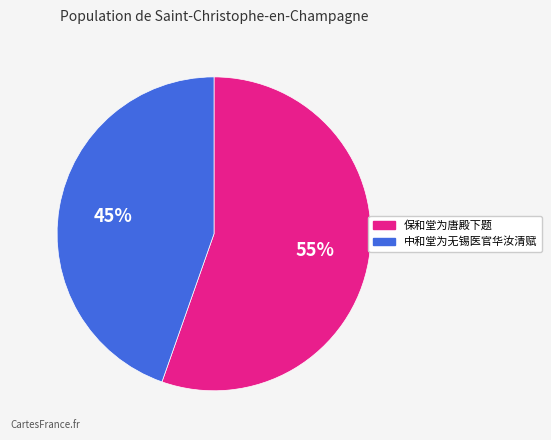

To the nearest percent, what is the average slice percentage?

50%